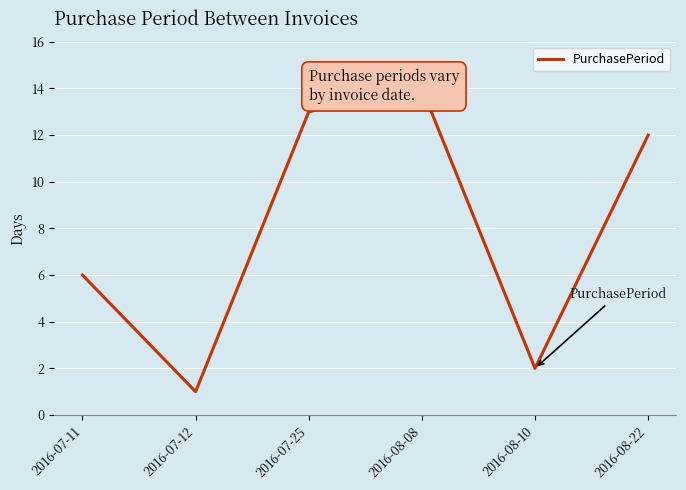

How many interior local peaks (higher than both neighbors) does the data have?

1